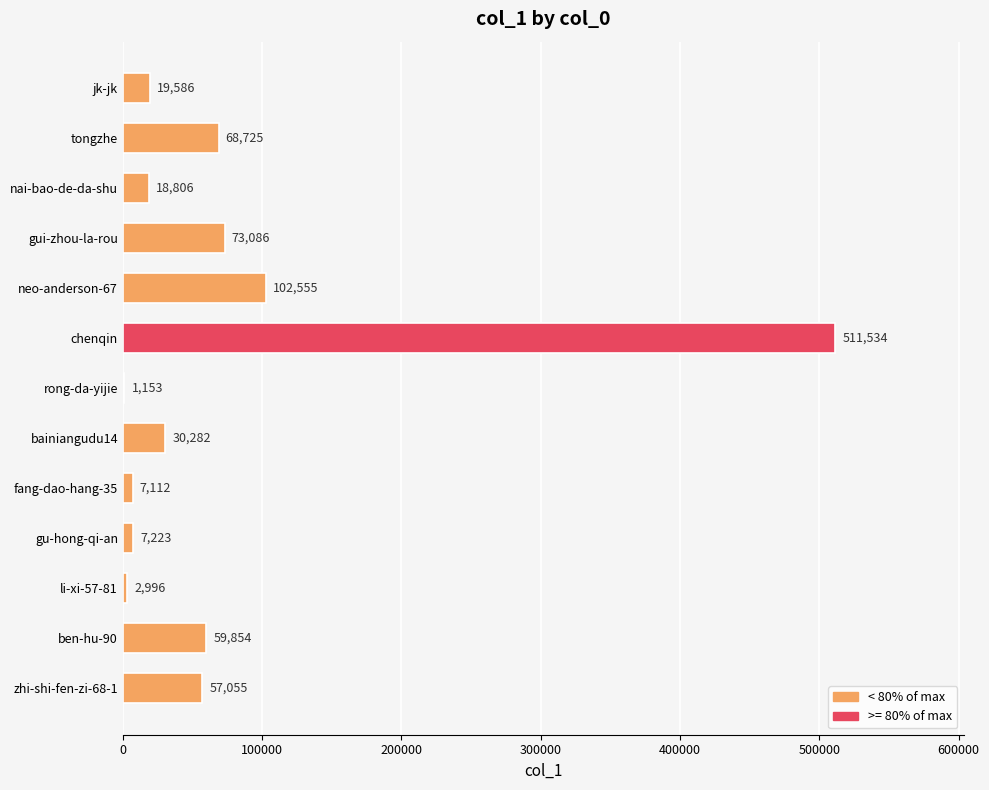

How many data points does each series have?

13